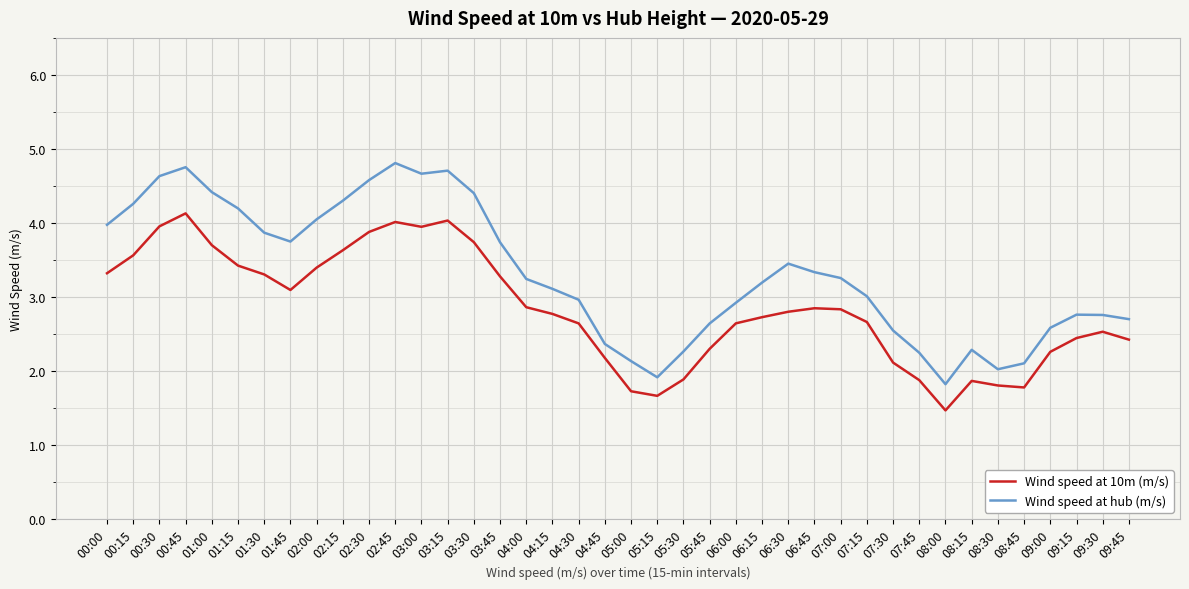

What value does the Wind speed at 10m (m/s) series have at 01:45?

3.1